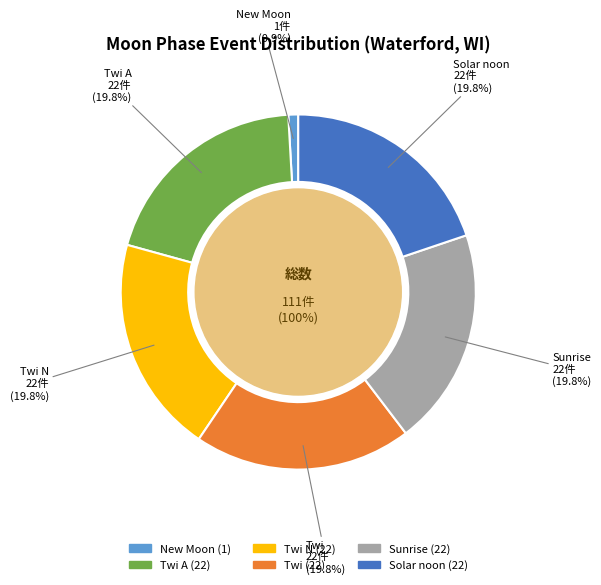

Count the number of slices in the pie.

6